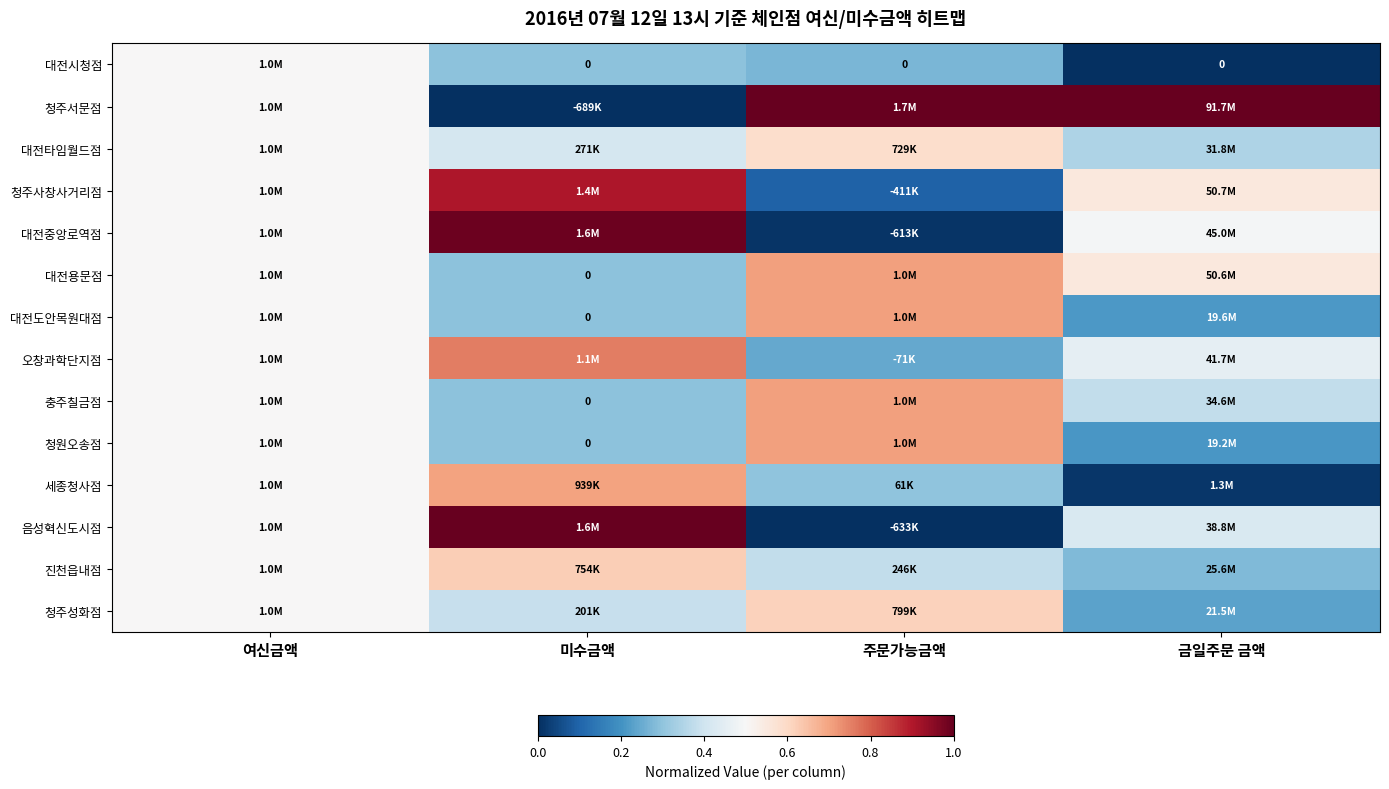

Is the value of 대전용문점 at 미수금액 greater than the value of 청주사창사거리점 at 여신금액?

No